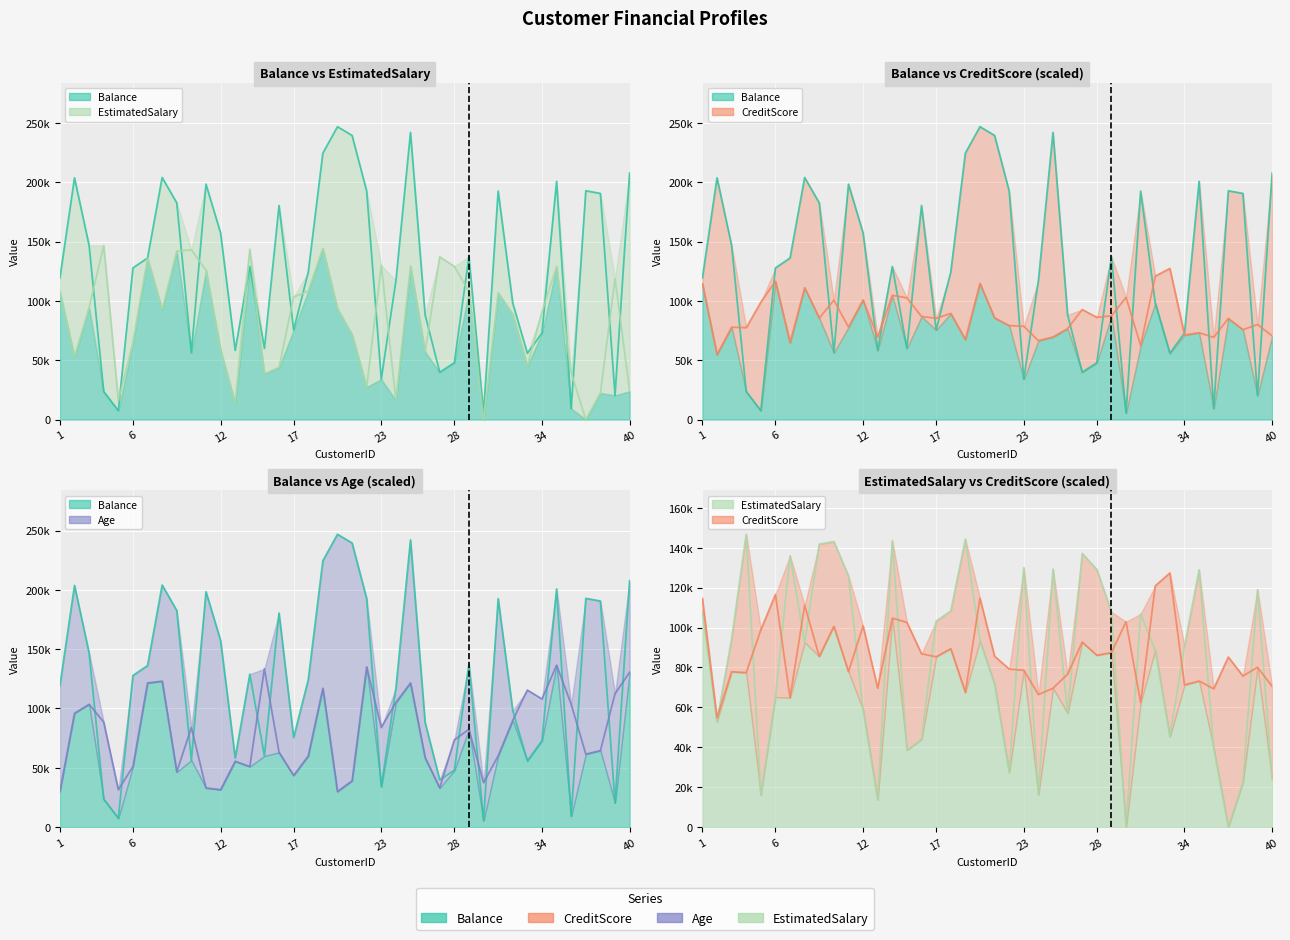

Reading left to right, list all the values displayed in this chart.

Balance: 1=119274.9	2=203737.4	3=146780.5	4=23572.0	5=7463.4	6=127812.9	7=136165.0	8=204042.0	9=182609.2	10=56345.7	11=198399.3	12=157278.9	13=58317.8	14=128968.4	15=60006.9	16=180430.7	17=75466.4	18=124186.1	19=224549.1	20=246840.4	21=239474.7	22=192616.6	23=34050.8	24=116986.8	25=242071.4	26=88252.4	27=39874.1	28=47828.1	29=137337.1	30=5425.4	31=192565.4	32=98142.3	33=55839.6	34=72899.2	35=200786.0	36=9295.3	37=192830.2	38=190574.2	39=20385.3	40=207759.1
CreditScore: 1=114600.0	2=54750.0	3=77850.0	4=77400.0	5=98850.0	6=116550.0	7=64800.0	8=111150.0	9=85500.0	10=100650.0	11=77850.0	12=100800.0	13=69600.0	14=104700.0	15=102600.0	16=86850.0	17=85350.0	18=89400.0	19=67500.0	20=114750.0	21=85650.0	22=79200.0	23=78600.0	24=66450.0	25=69600.0	26=76650.0	27=92700.0	28=86100.0	29=87450.0	30=102900.0	31=62400.0	32=120900.0	33=127350.0	34=71250.0	35=73200.0	36=69300.0	37=85200.0	38=75750.0	39=80100.0	40=70500.0
Age: 1=30000.0	2=96000.0	3=103500.0	4=88500.0	5=31500.0	6=51000.0	7=121500.0	8=123000.0	9=46500.0	10=84000.0	11=33000.0	12=31500.0	13=55500.0	14=51000.0	15=133500.0	16=63000.0	17=43500.0	18=60000.0	19=117000.0	20=30000.0	21=39000.0	22=135000.0	23=84000.0	24=105000.0	25=121500.0	26=58500.0	27=33000.0	28=73500.0	29=82500.0	30=37500.0	31=60000.0	32=90000.0	33=115500.0	34=108000.0	35=136500.0	36=103500.0	37=61500.0	38=64500.0	39=112500.0	40=130500.0
EstimatedSalary: 1=107886.8	2=52848.1	3=94395.0	4=146739.5	5=16036.5	6=65189.1	7=135962.9	8=92581.5	9=141848.5	10=143065.1	11=125840.0	12=58708.7	13=13741.0	14=143532.8	15=38571.3	16=43961.4	17=103226.6	18=108305.6	19=144262.6	20=93337.3	21=71646.2	22=27413.4	23=130037.4	24=16197.1	25=129312.1	26=57083.9	27=137124.1	28=129087.2	29=107849.5	30=0.0	31=106833.2	32=88655.5	33=45305.7	34=90761.8	35=128936.1	36=39491.2	37=0.0	38=22363.5	39=118972.4	40=23908.0